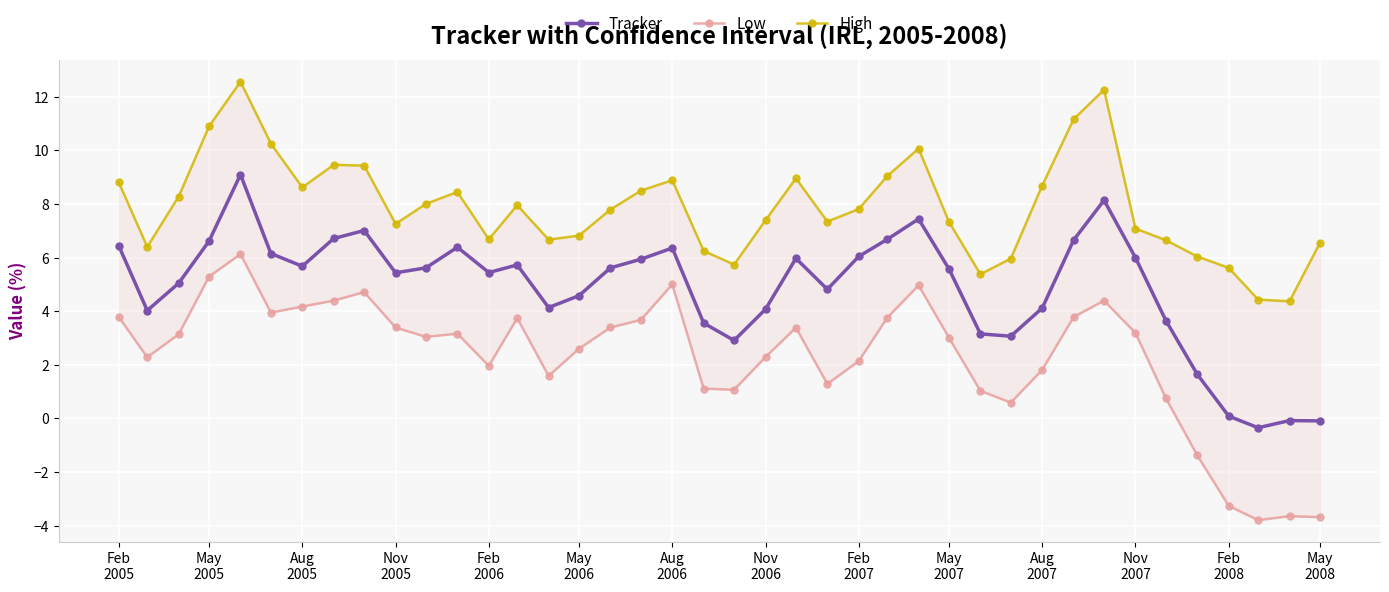

How many values in the High series exceed 7?

26